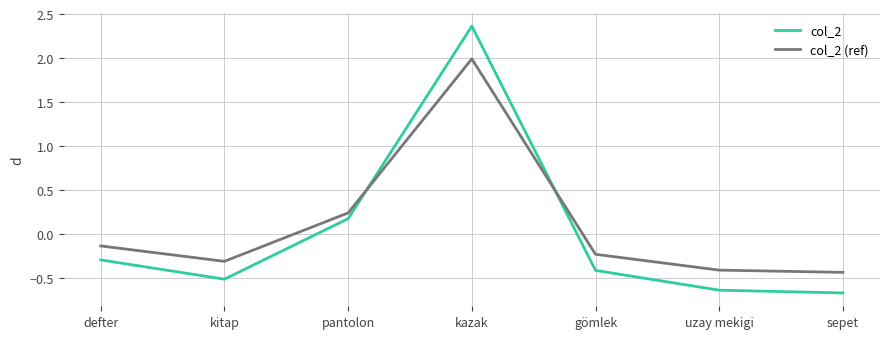

How many lines are shown in the chart?

2